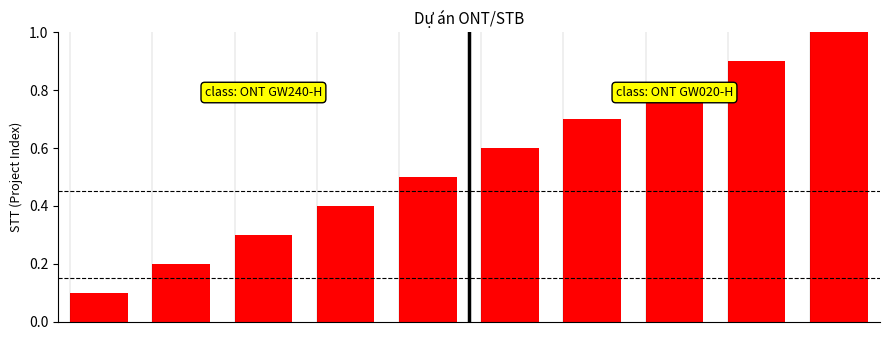

What is the average value?

0.6